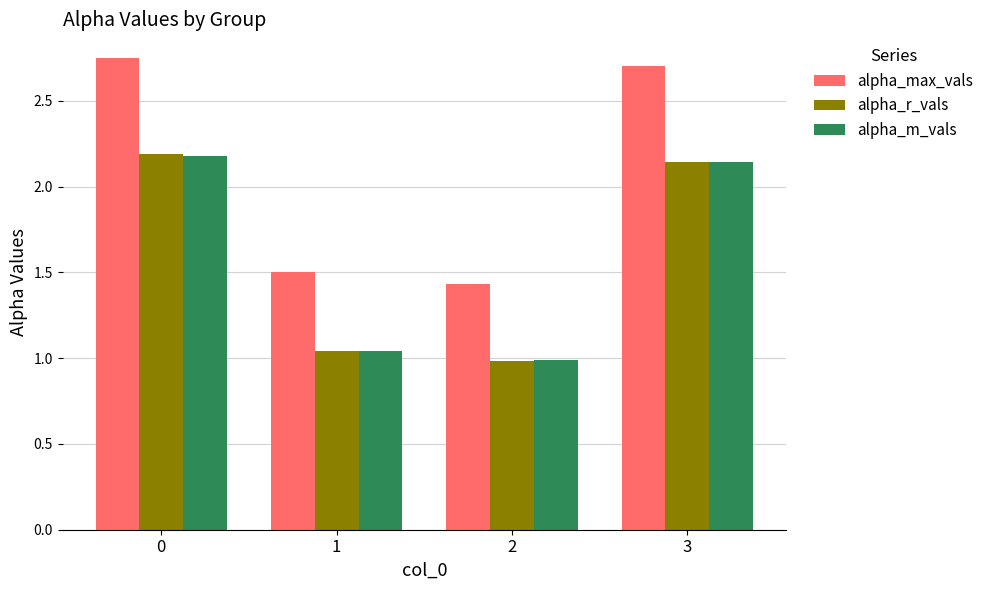

Are the bars grouped side by side (vs. stacked)?

Yes